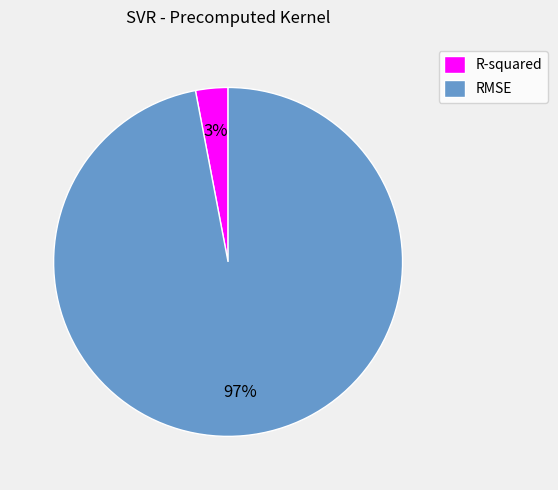

Which category accounts for the majority?

RMSE